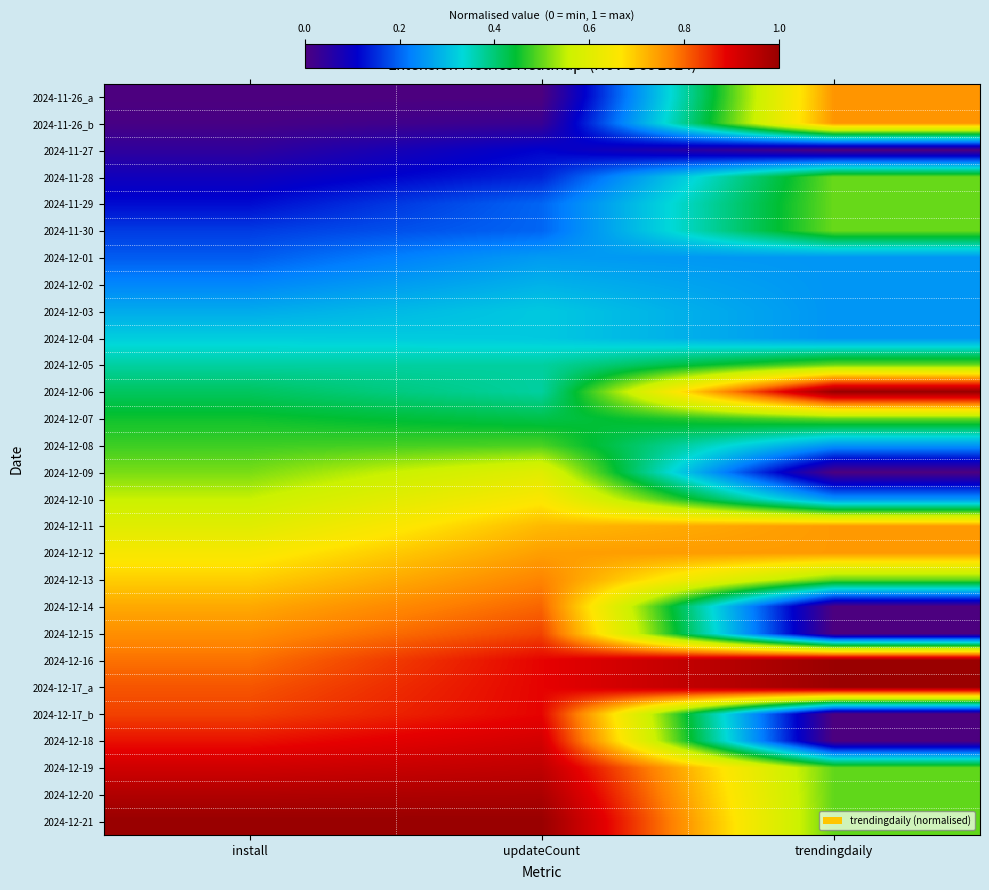

At which category is the sum across all series the highest?

updateCount